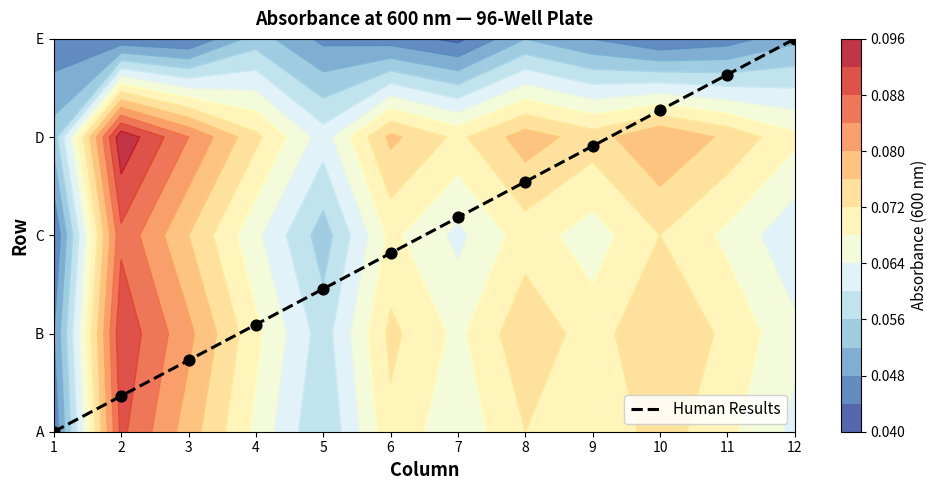

Which has a higher value, 9 or 8?

9